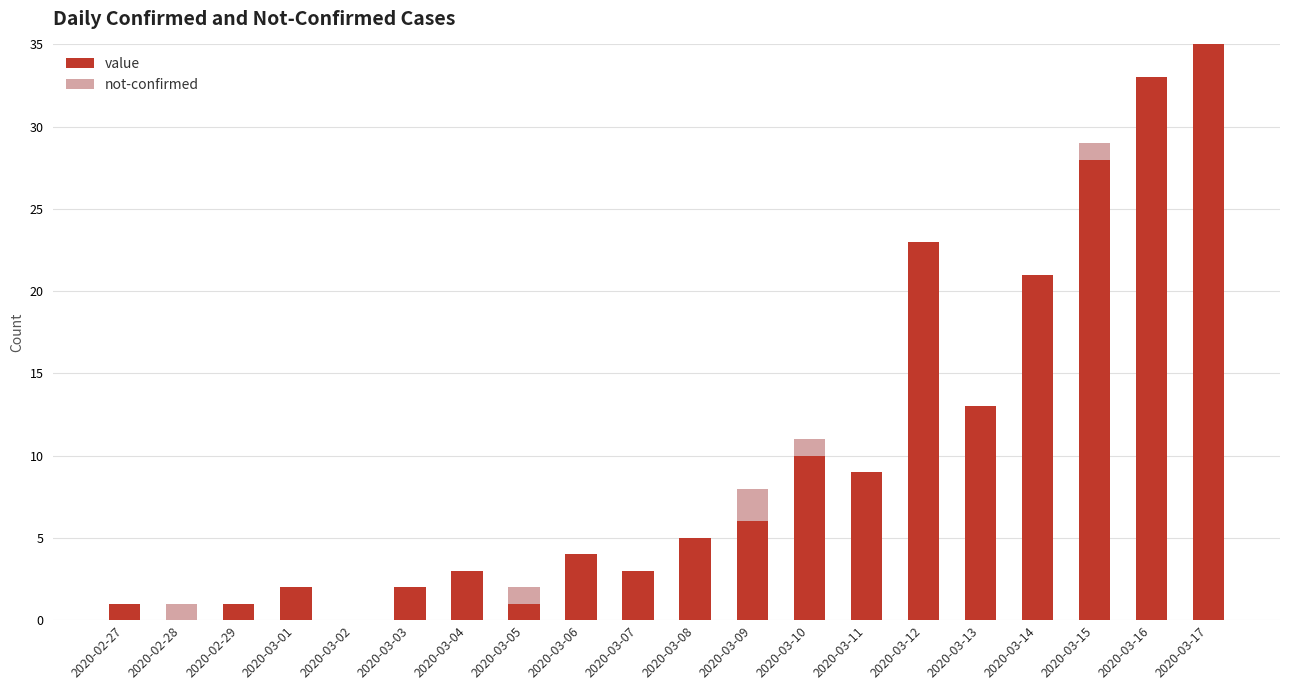

What is the sum of all value values?

200